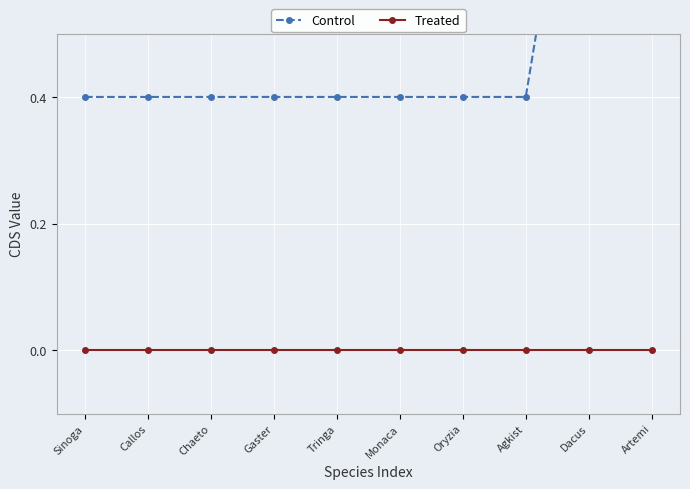

Between Gaster and Oryzia, which series saw the biggest shift?

Control